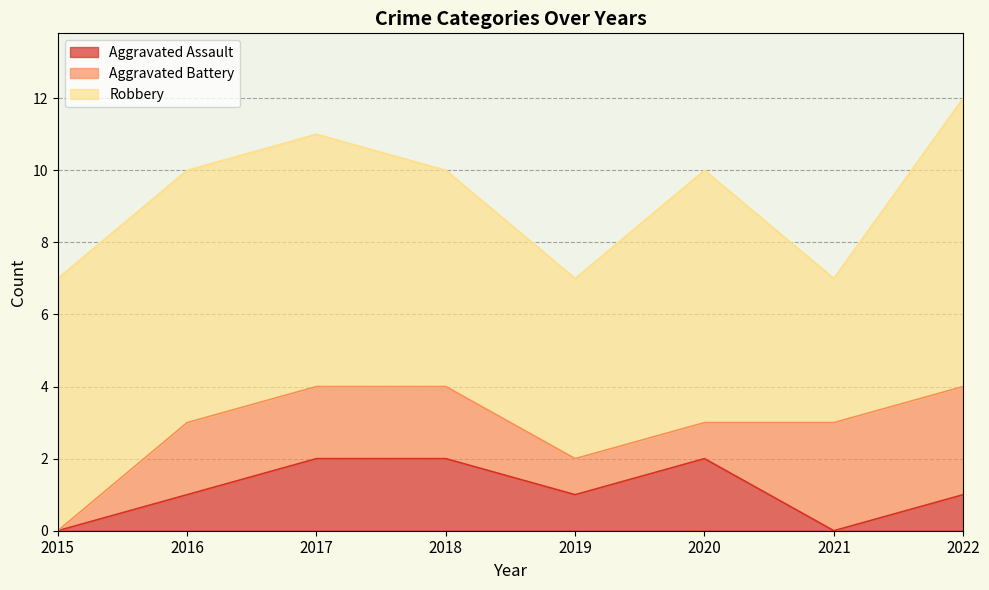

Where does the Aggravated Battery series first go above 2?

2021